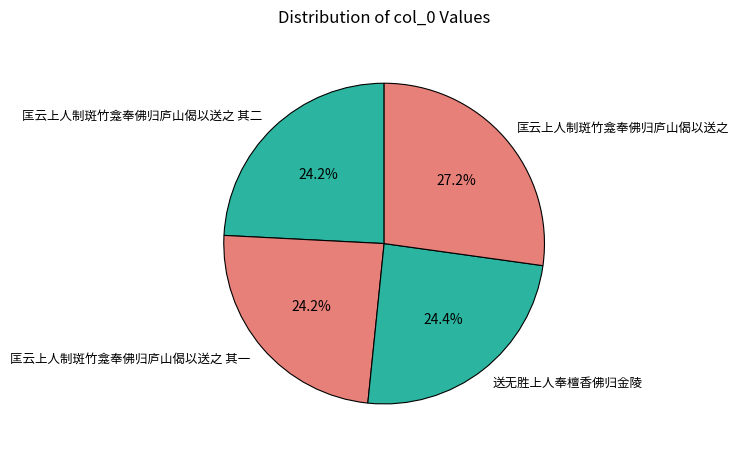

Combined, what portion of the pie is 送无胜上人奉檀香佛归金陵 and 匡云上人制斑竹龛奉佛归庐山偈以送之 其二?

48.6%